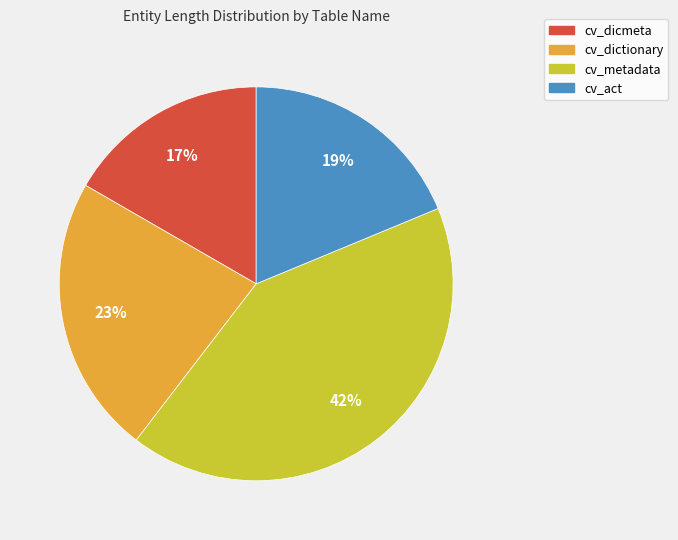

Rank the categories by value from highest to lowest.

cv_metadata, cv_dictionary, cv_act, cv_dicmeta